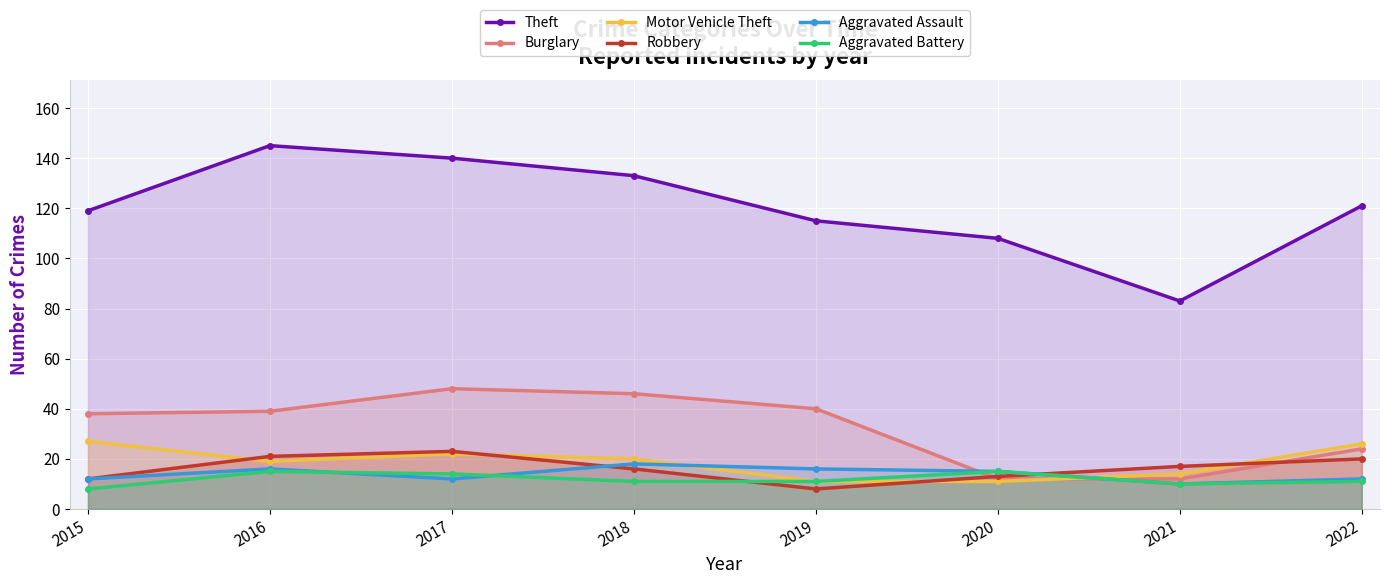

Which label corresponds to the smallest value in the chart?

2019